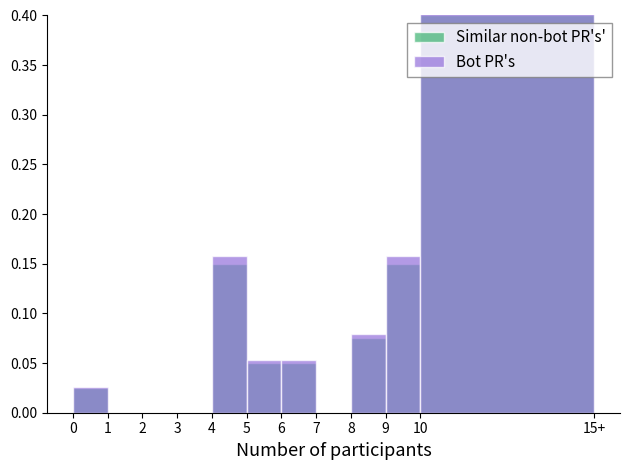

True or false: Similar non-bot PR's' has a value of 0.1 at 6.

True